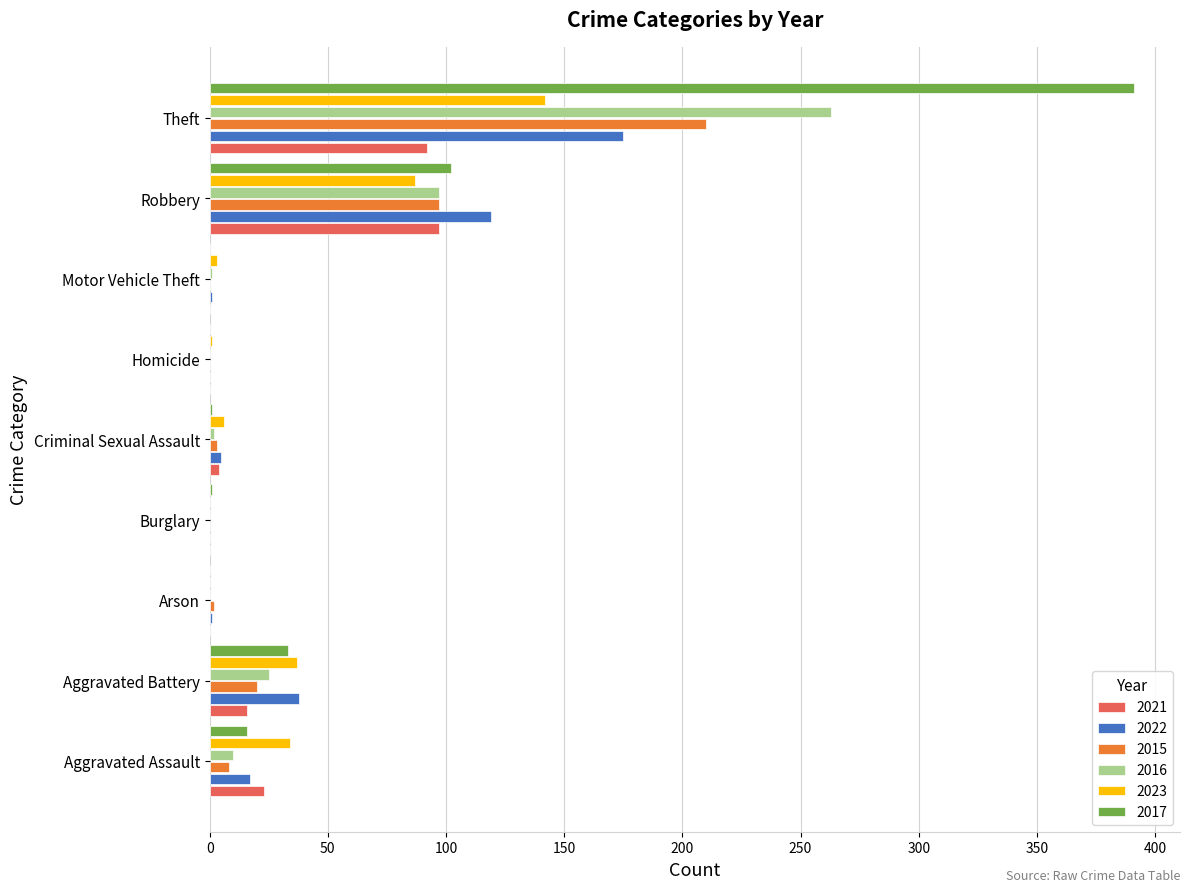

At which category is the sum across all series the highest?

Theft